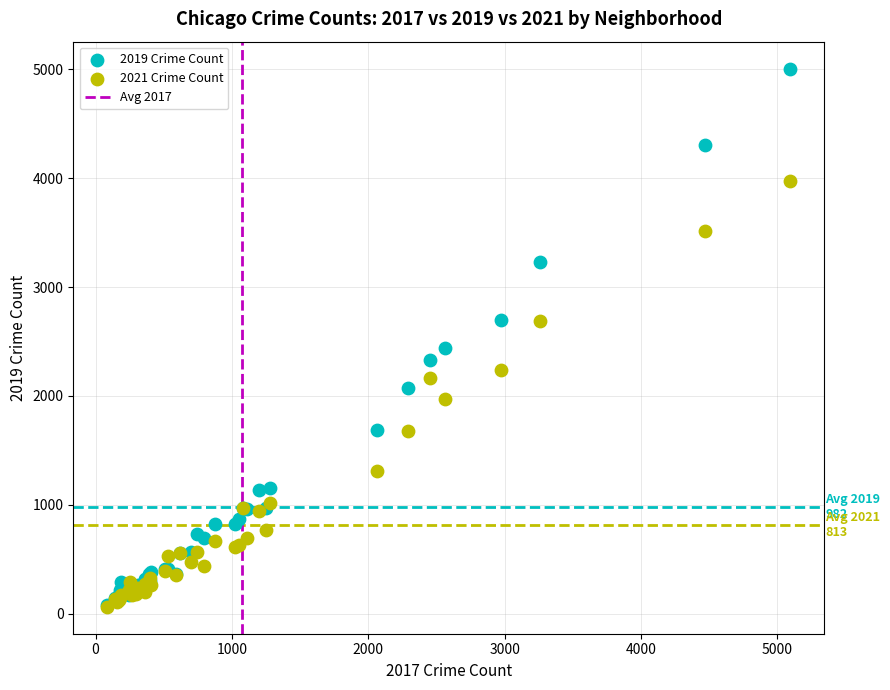

Across all series, what Y value is closest to 2535?

2441